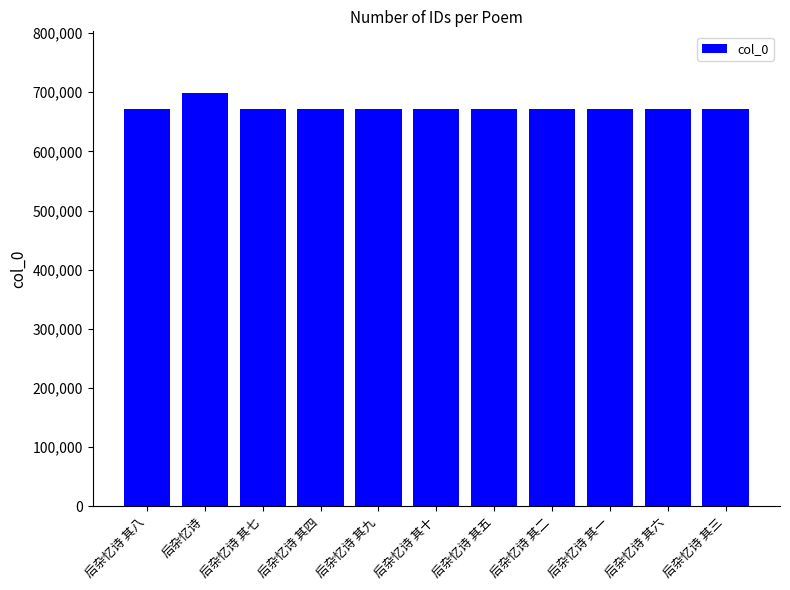

What position from the left is 后杂忆诗 其七?

3